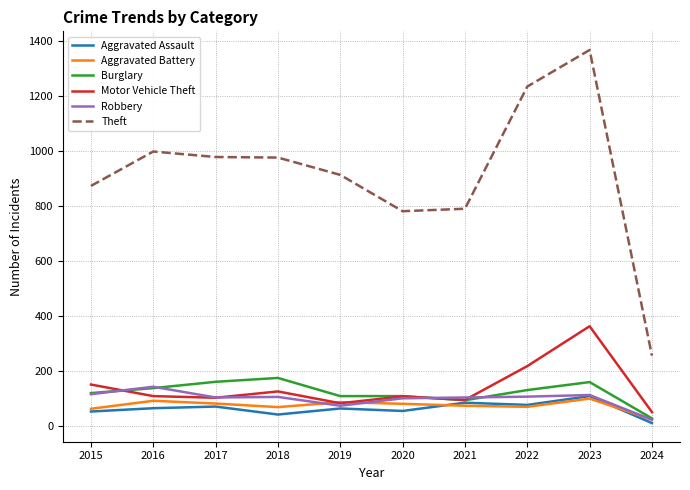

How many lines are shown in the chart?

6